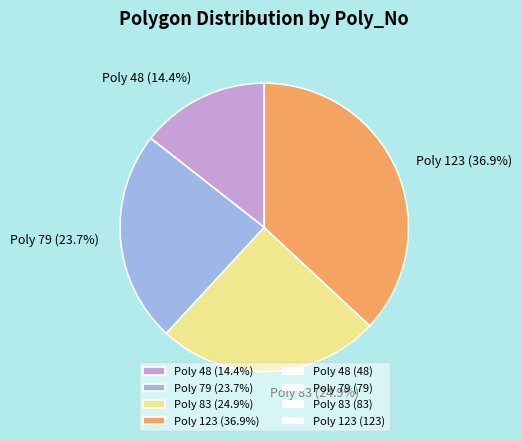

To the nearest percent, what is the difference between the Poly 83 and Poly 123 slice percentages?

12%